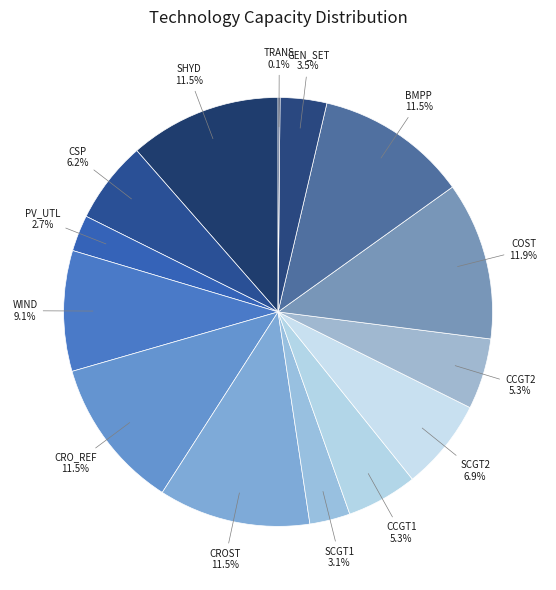

Rank the categories by value from lowest to highest.

TRANS, PV_UTL, SCGT1, GEN_SET, CCGT1, CCGT2, CSP, SCGT2, WIND, SHYD, CRO_REF, CROST, BMPP, COST